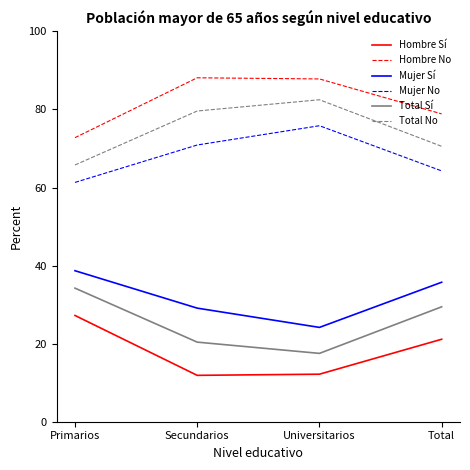

What is the difference between the second highest and minimum values in the Mujer No series?

9.6